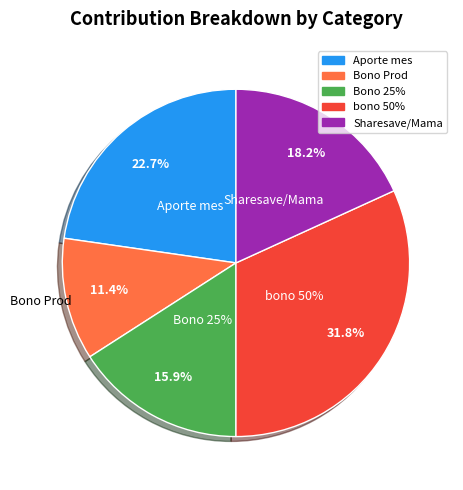

What is the change in value from Bono Prod to Sharesave/Mama?

+300000